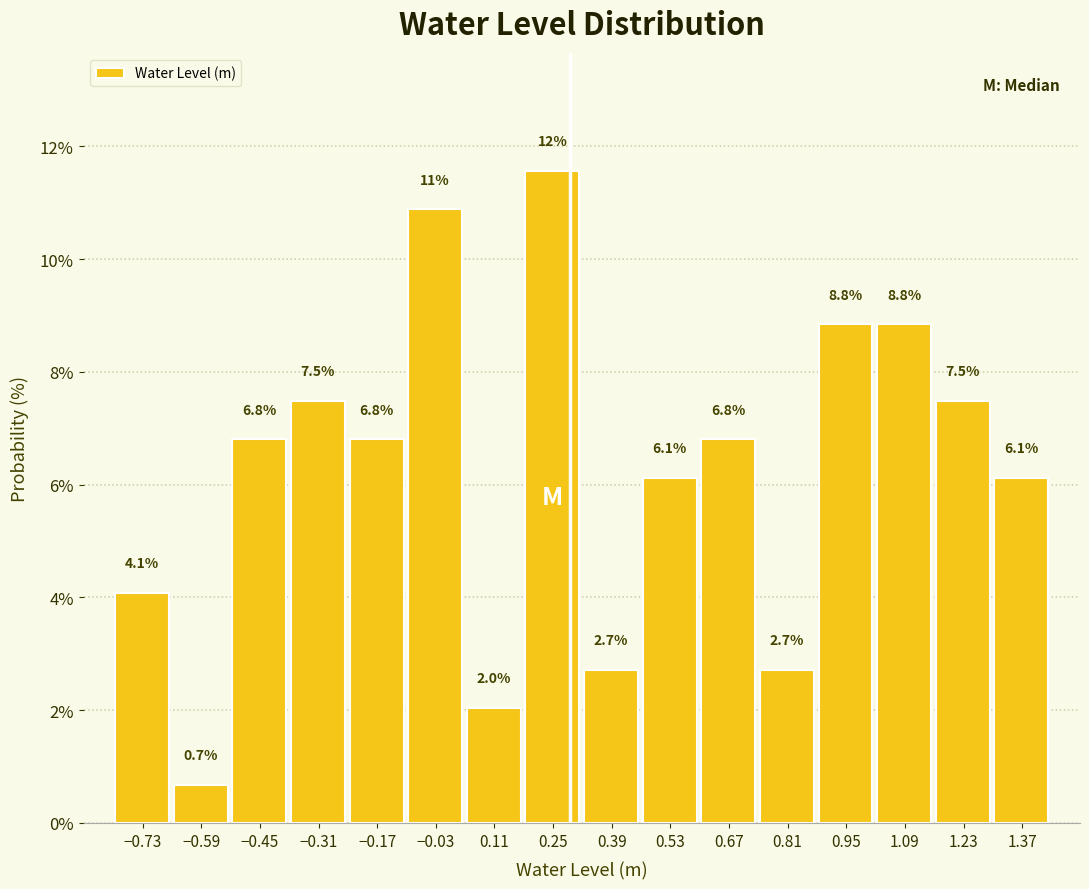

Which range on the x-axis has the tallest bar?

0.18 to 0.32